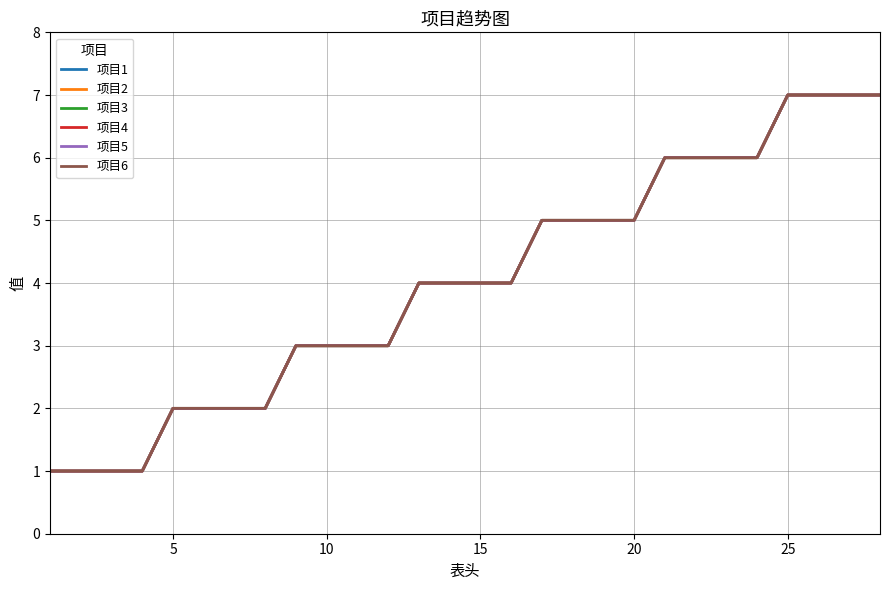

Is this an area chart (filled region under the line)?

No